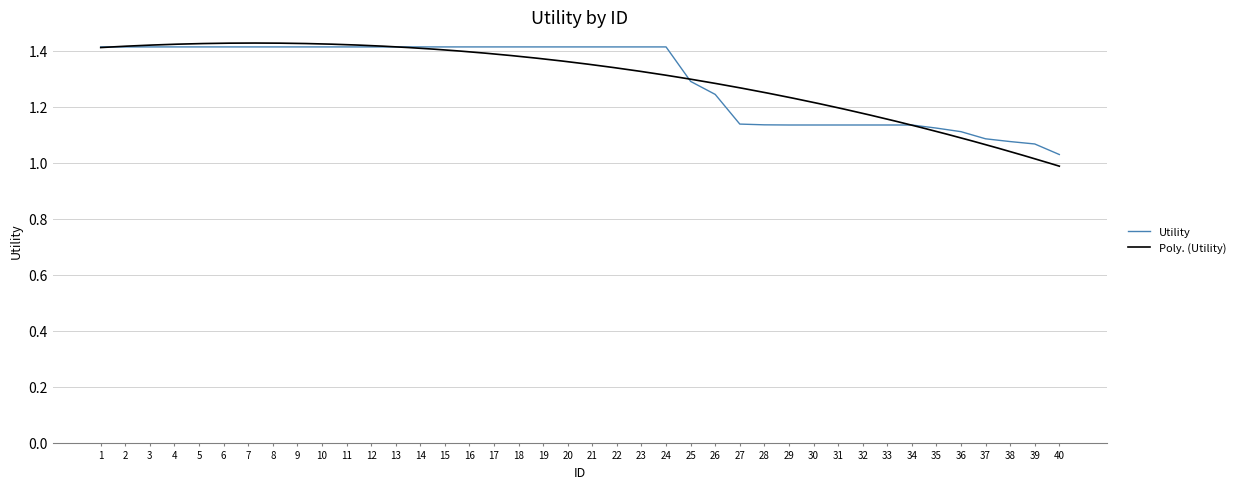

Which label corresponds to the largest value in the chart?

1